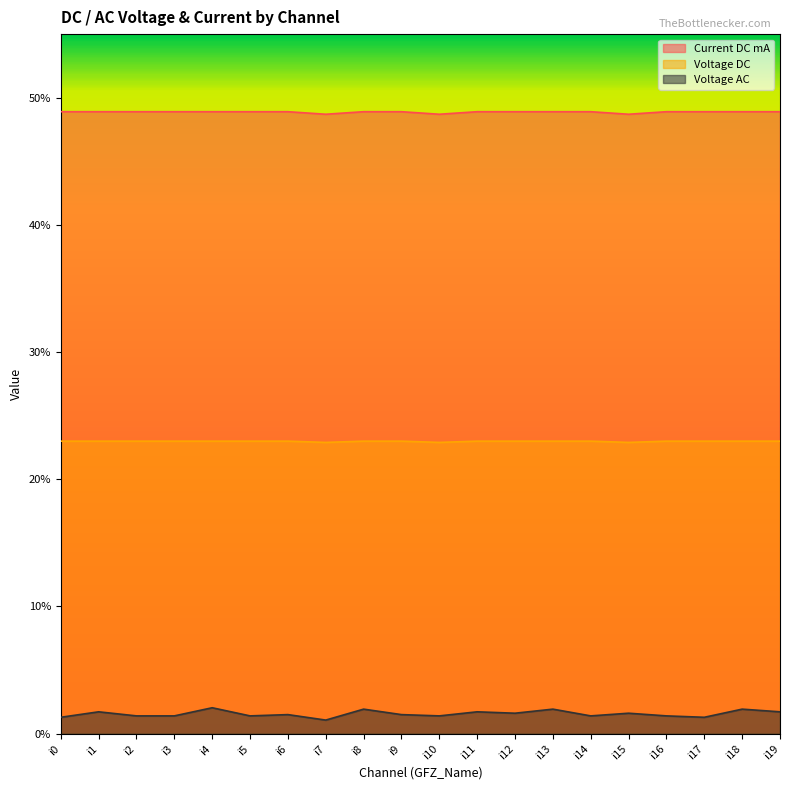

Is it true that Voltage AC equals 0.0 at i11?

True